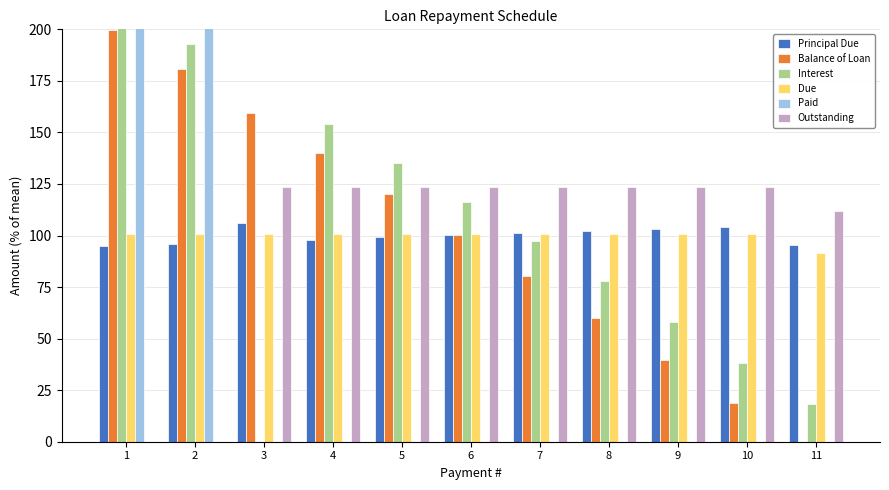

How many groups of bars are there?

11